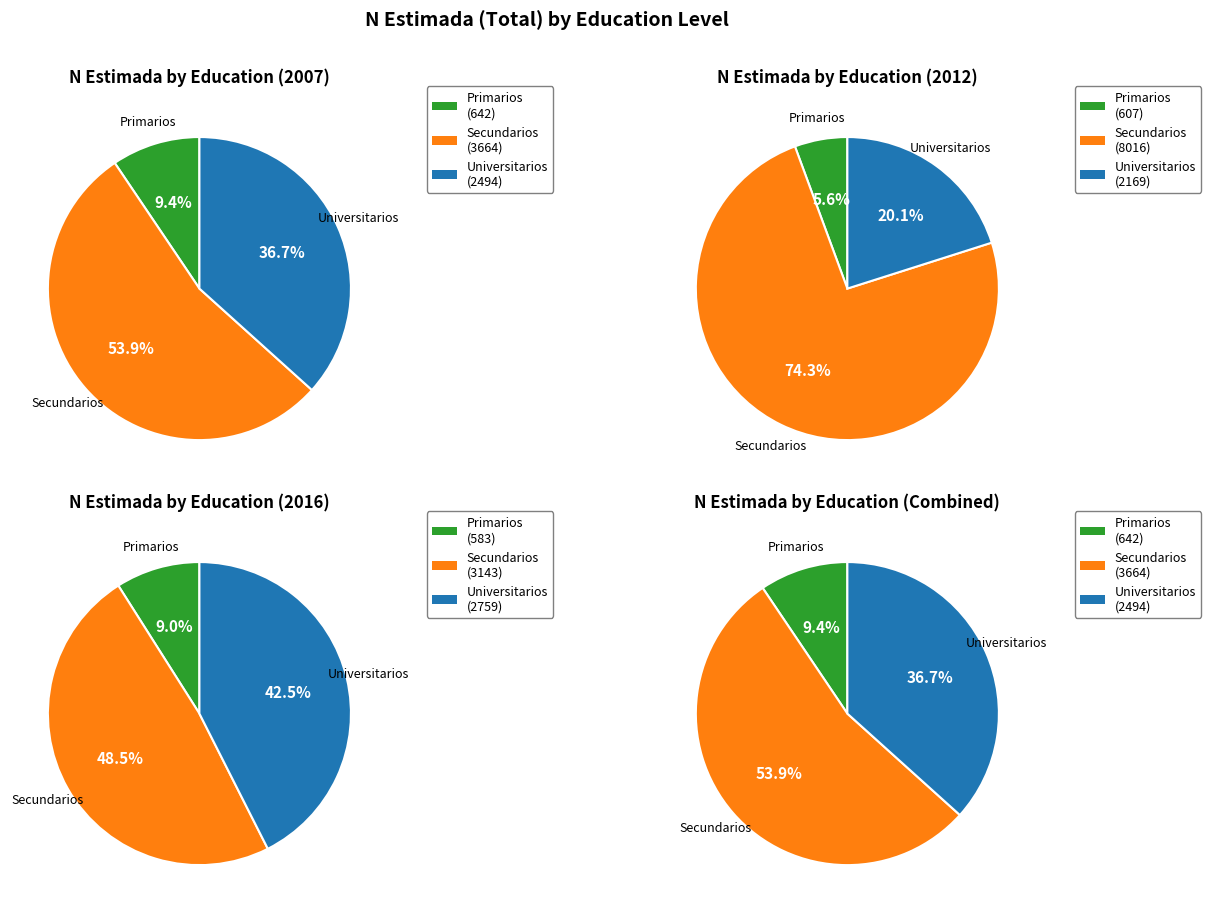

Count the number of slices in the pie.

3